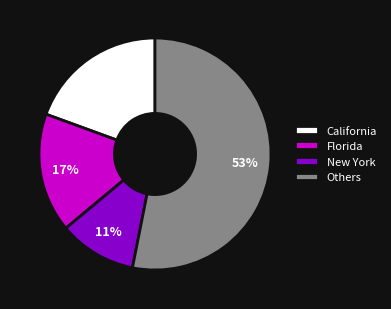

To the nearest percent, what is the average slice percentage?

25%